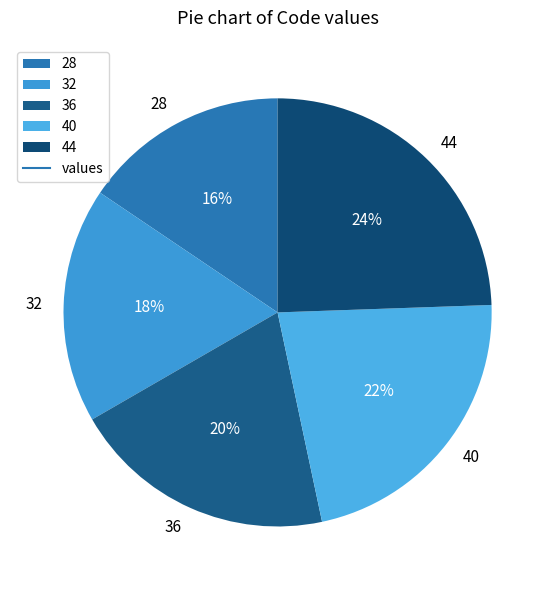

Is the sum of 28 and 40 greater than half?

No